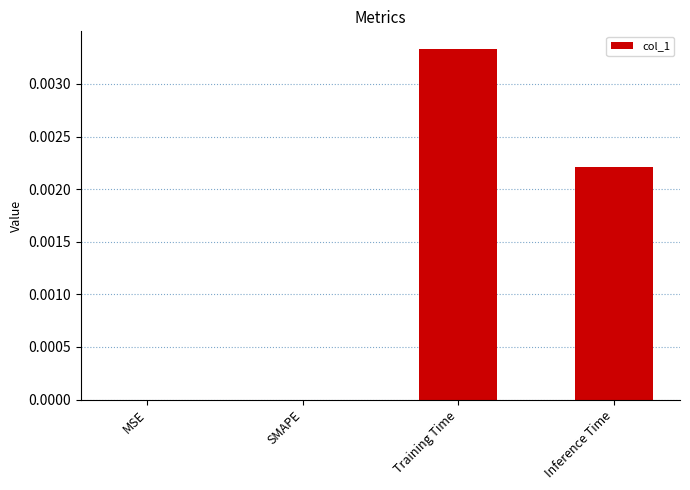

How many values are between 0 and 1?

4